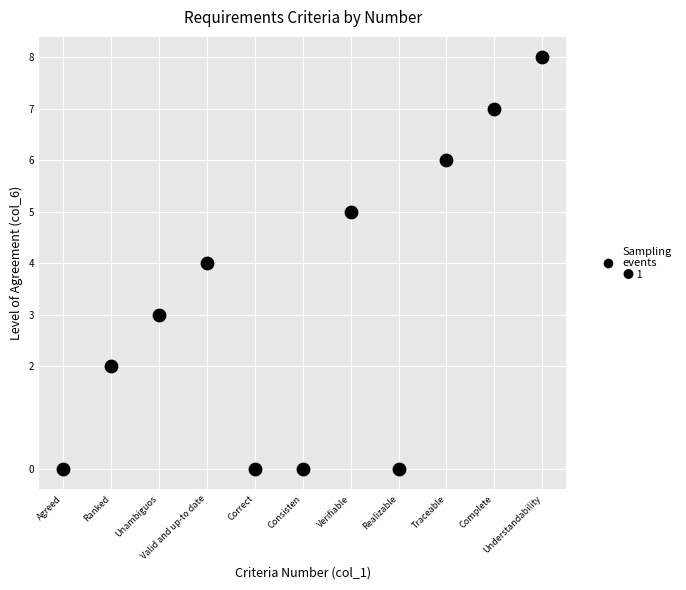

What is the average Y value?

3